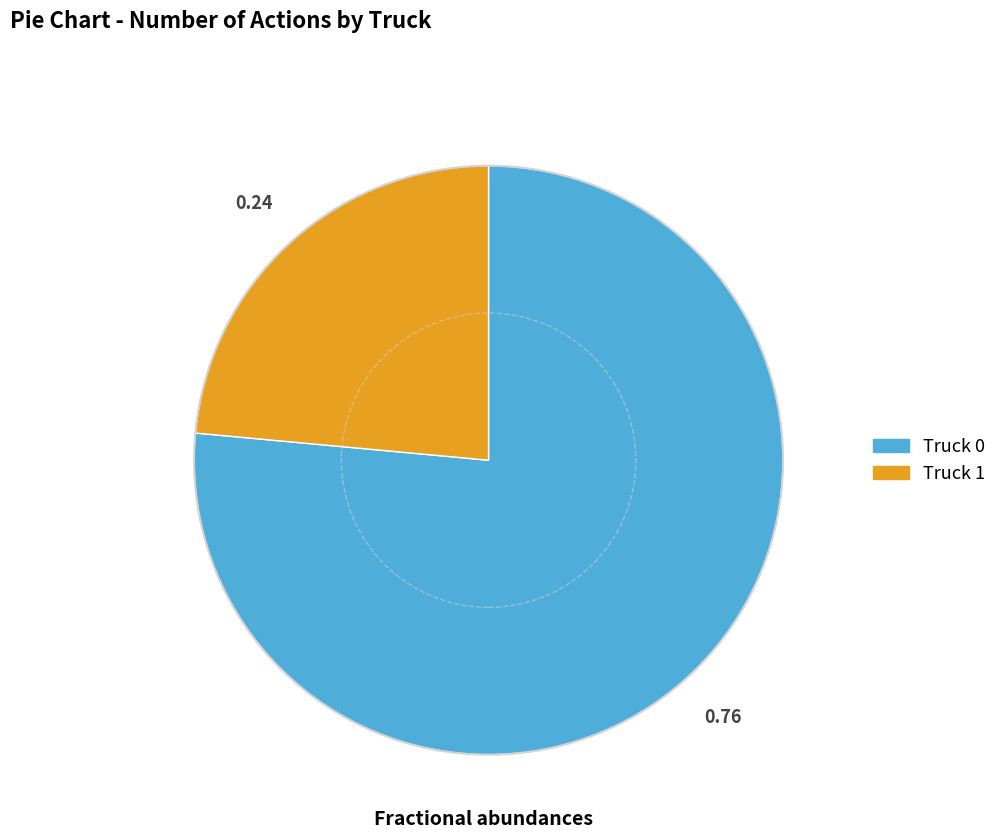

How many slices are in this pie chart?

2